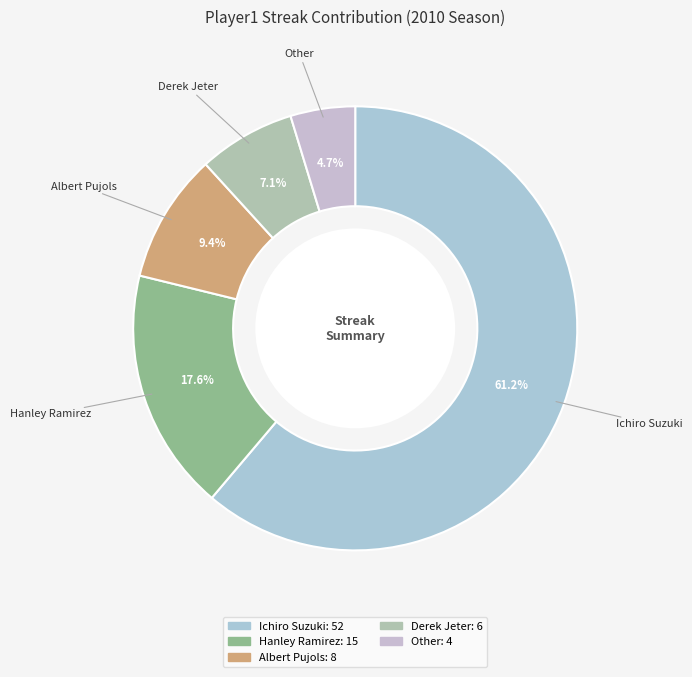

What is the smallest slice in the pie chart?

Other